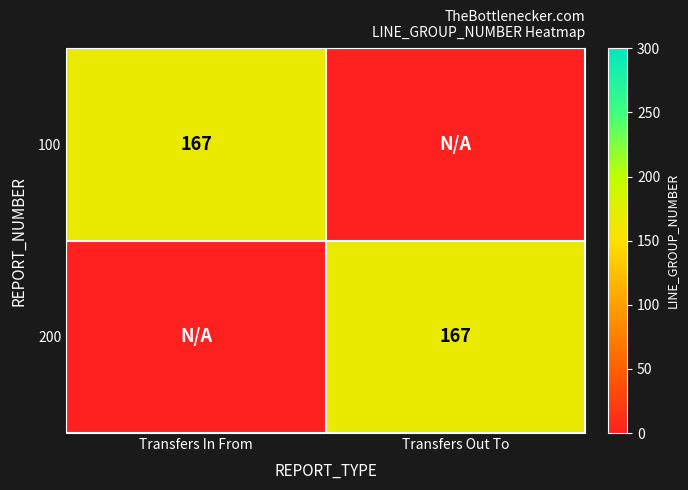

Between Transfers In From and Transfers Out To, which is larger?

Transfers In From